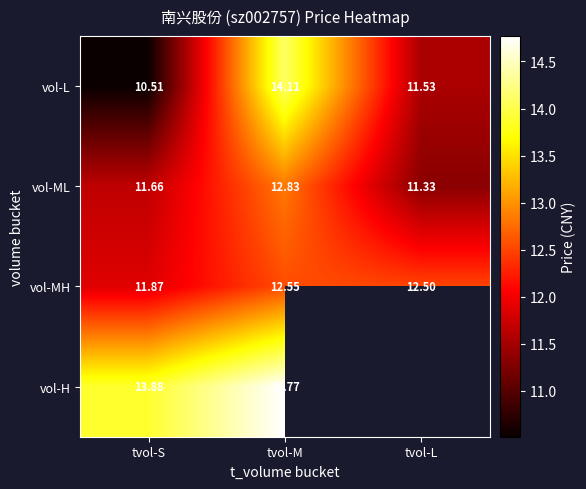

Which category has the highest value in the vol-MH series?

tvol-M